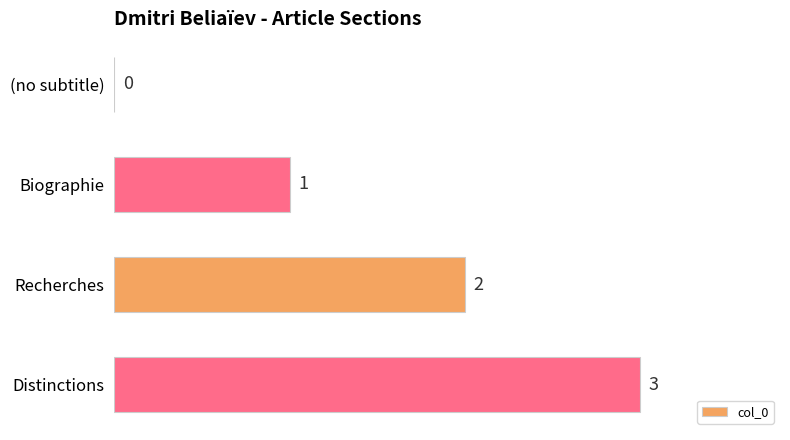

Count the number of categories in the chart.

4